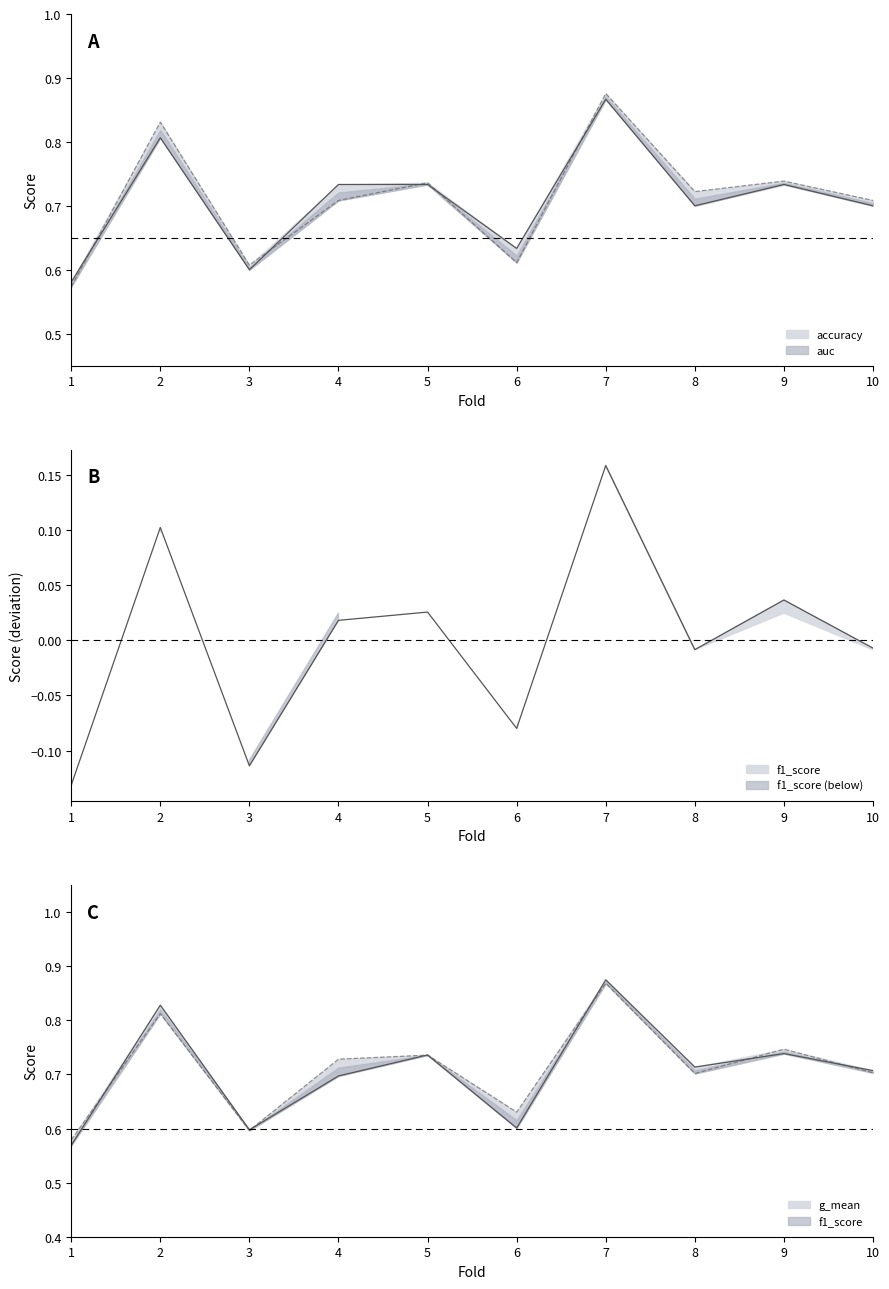

What is the total value across all series at 7?

2.8